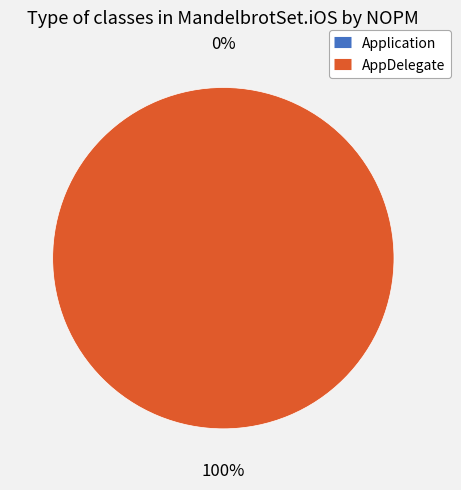

How much of the chart is everything except Application?

100.0%